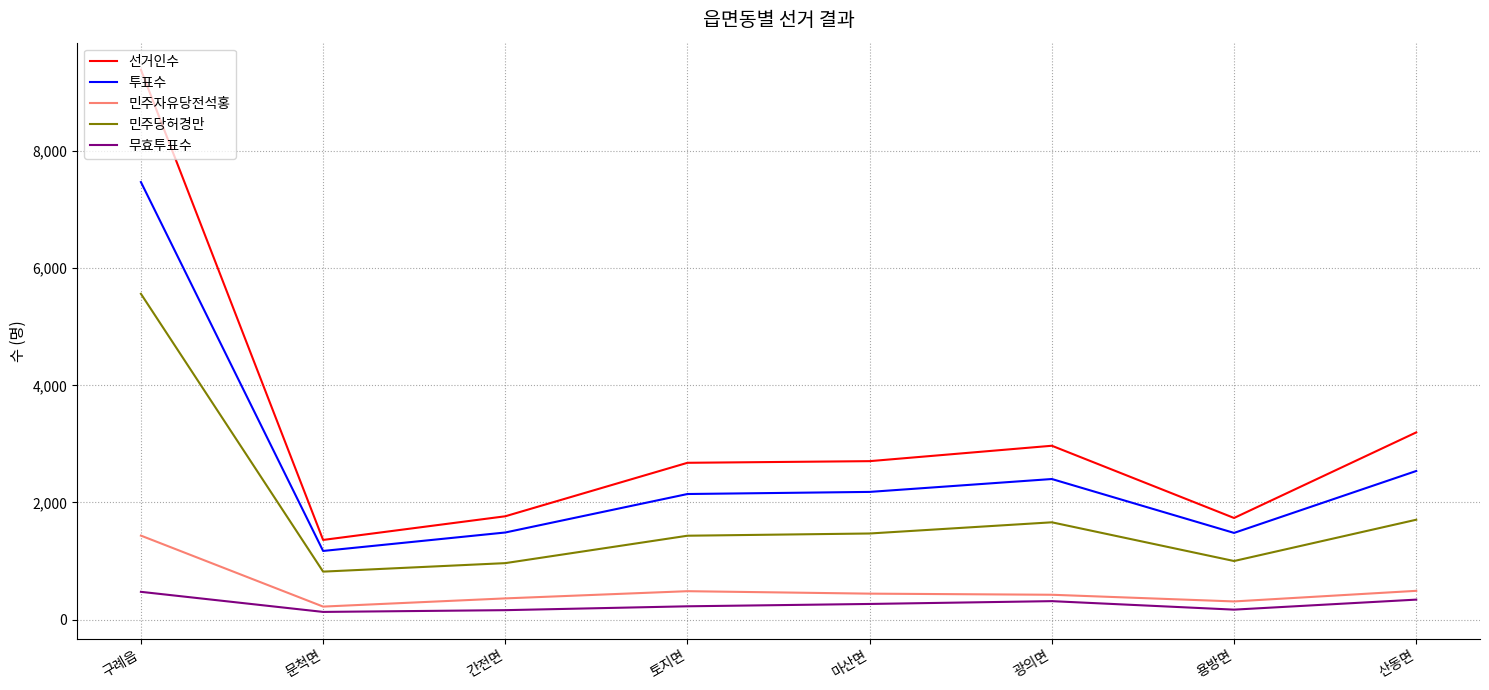

What value does the 선거인수 series have at 광의면?

2968